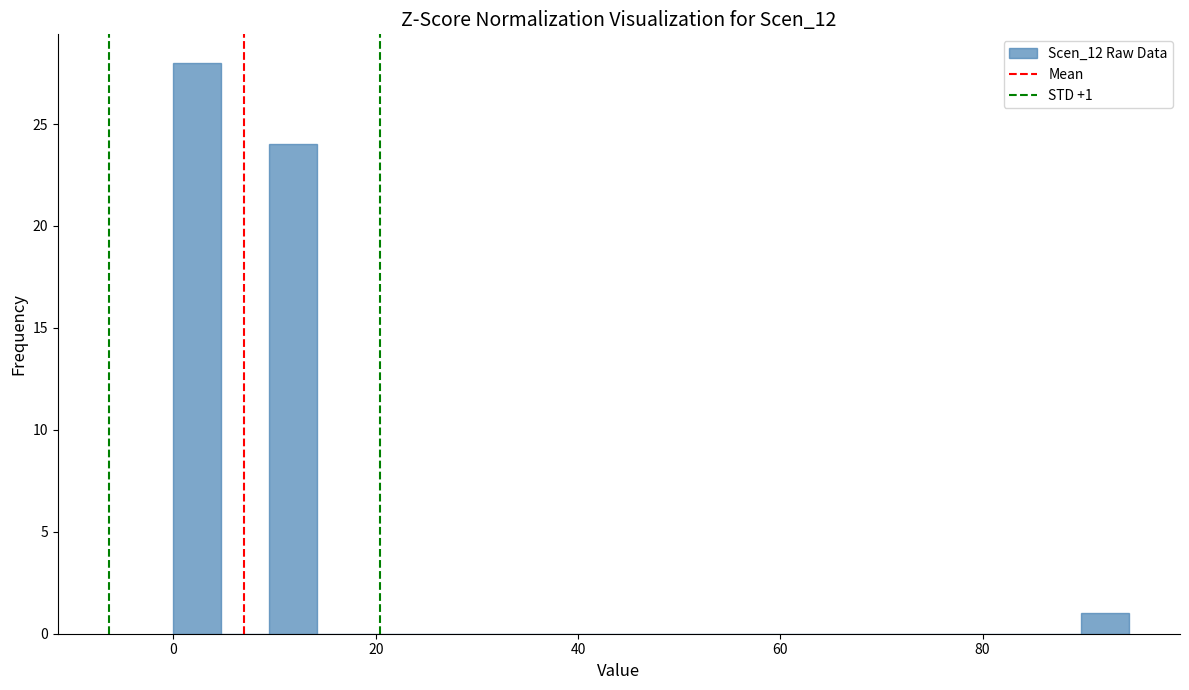

Around what value on the x-axis is the tallest bar? Give the approximate position of its centre, as read against the axis.

2